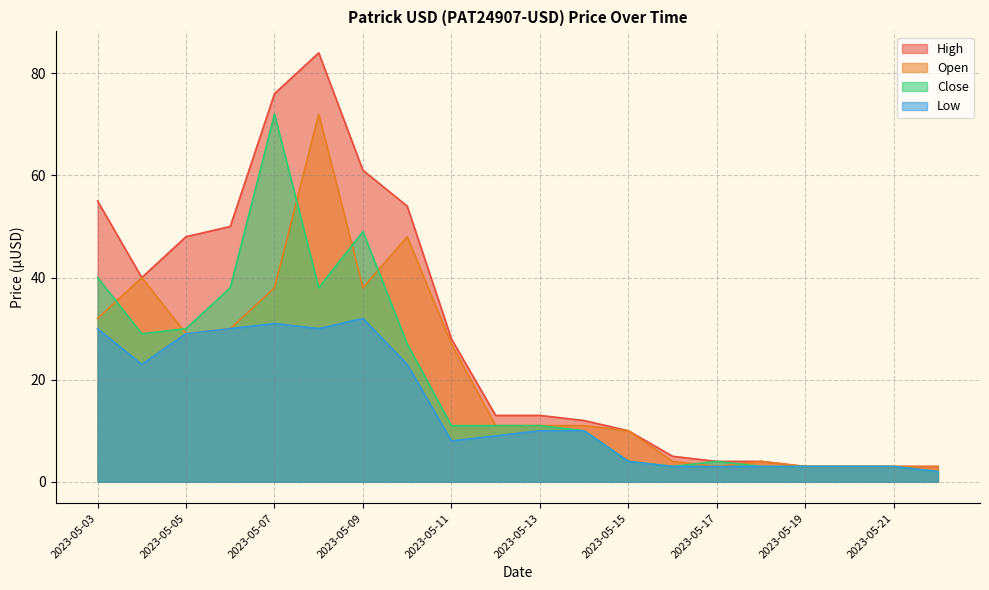

In Close, how many points are higher than both neighbors (excluding endpoints)?

3